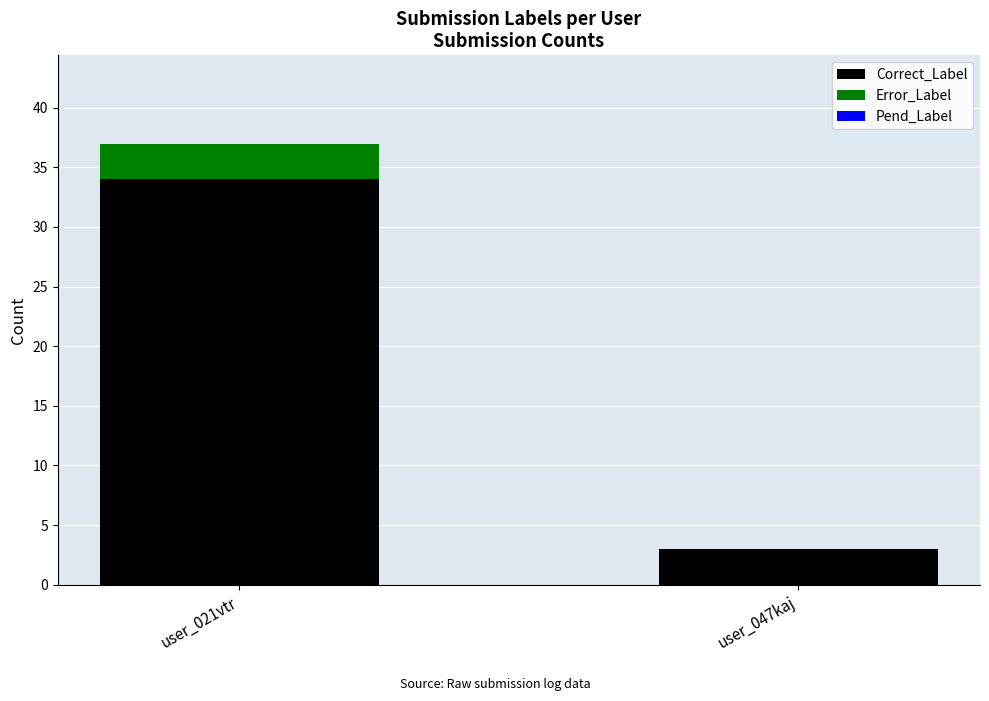

Which category has the highest value in the Correct_Label series?

user_021vtr